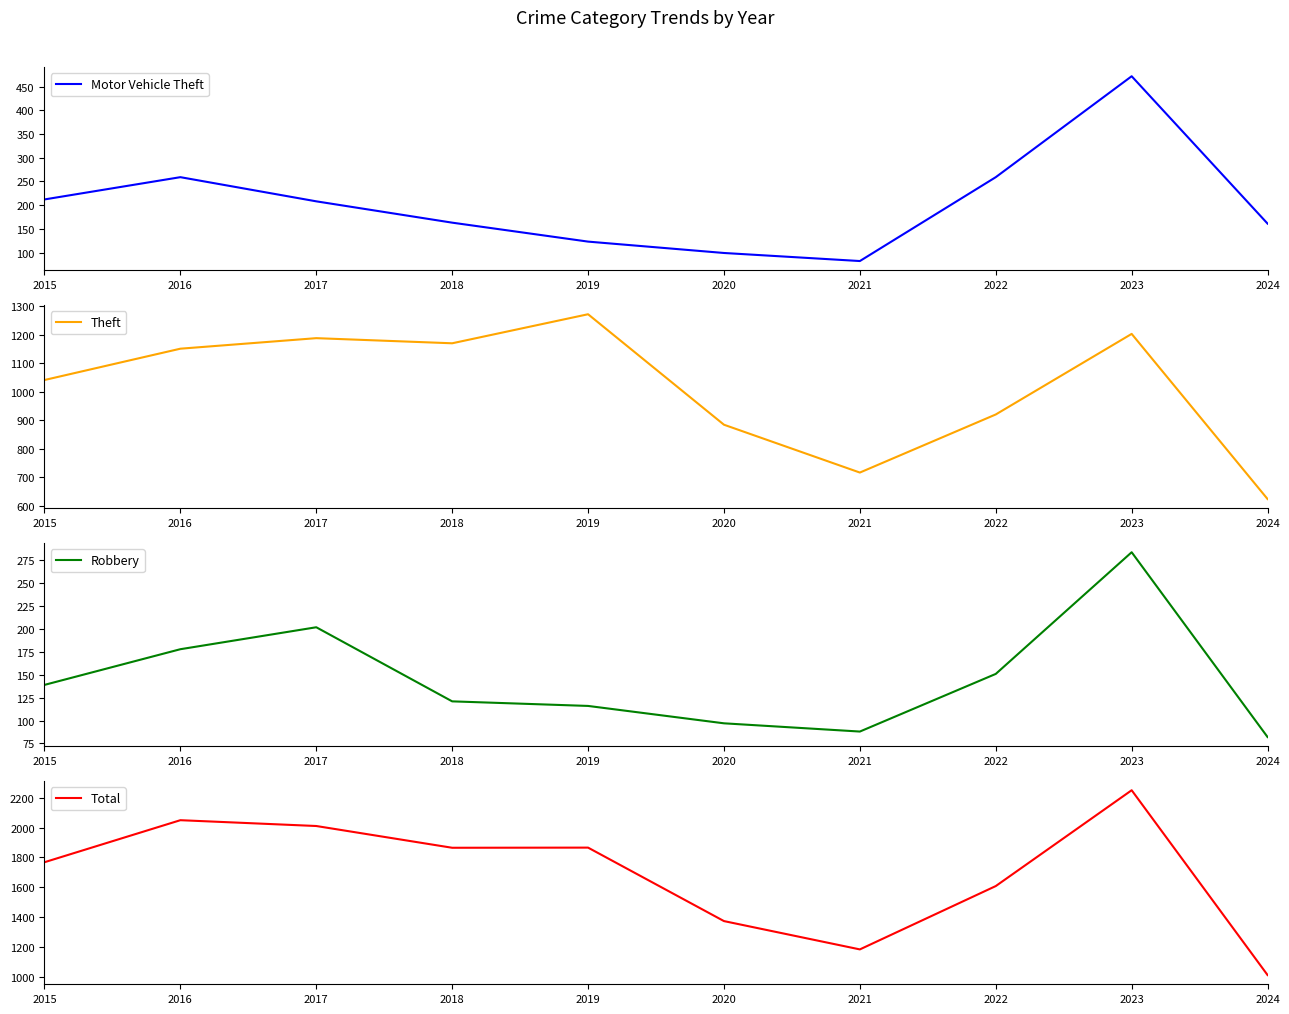

What is the value of the Motor Vehicle Theft point at the 10th from the left?

161